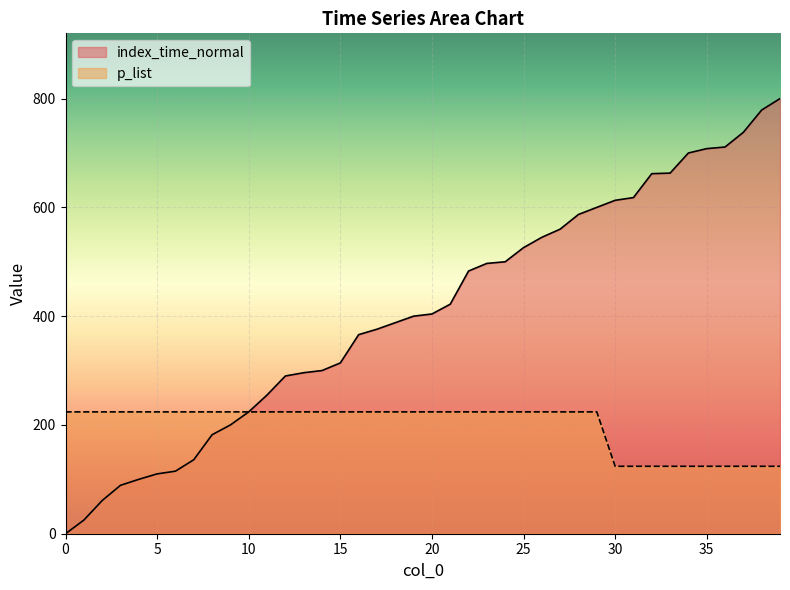

True or false: index_time_normal and p_list cross at least once.

False